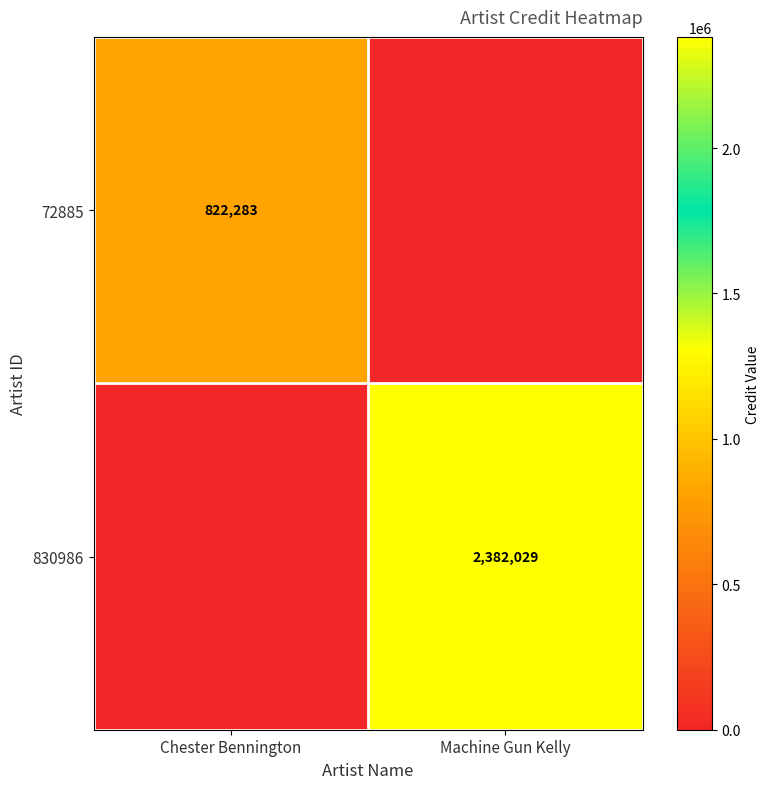

The 830986 series shows 2382029 at Machine Gun Kelly. True or false?

True